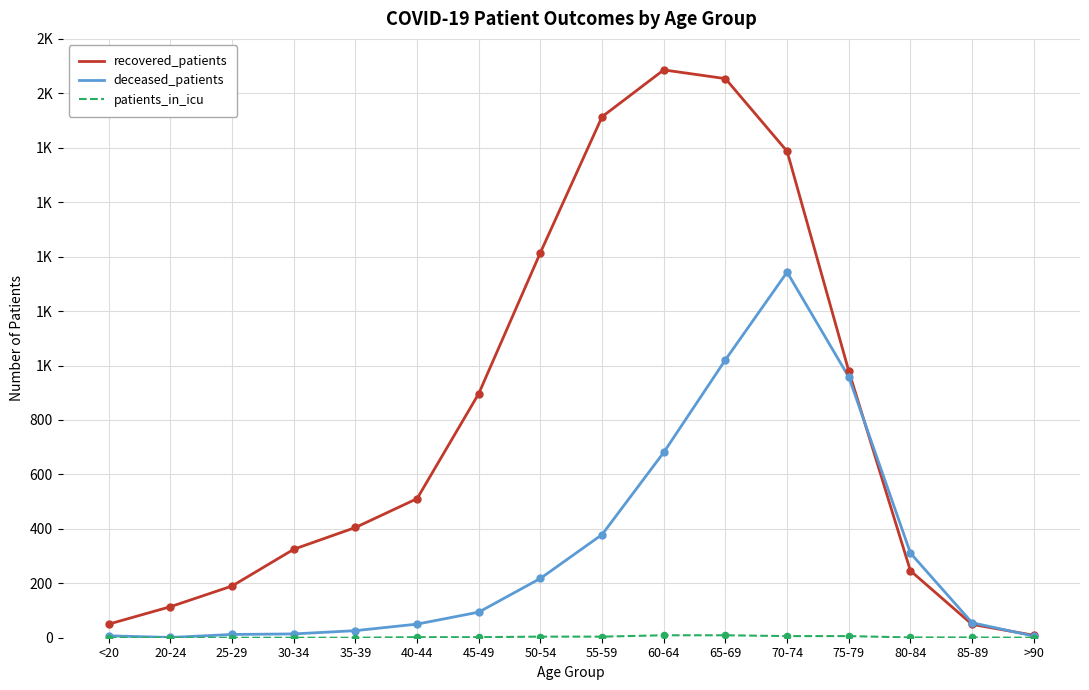

At which category is the sum across all series the highest?

70-74